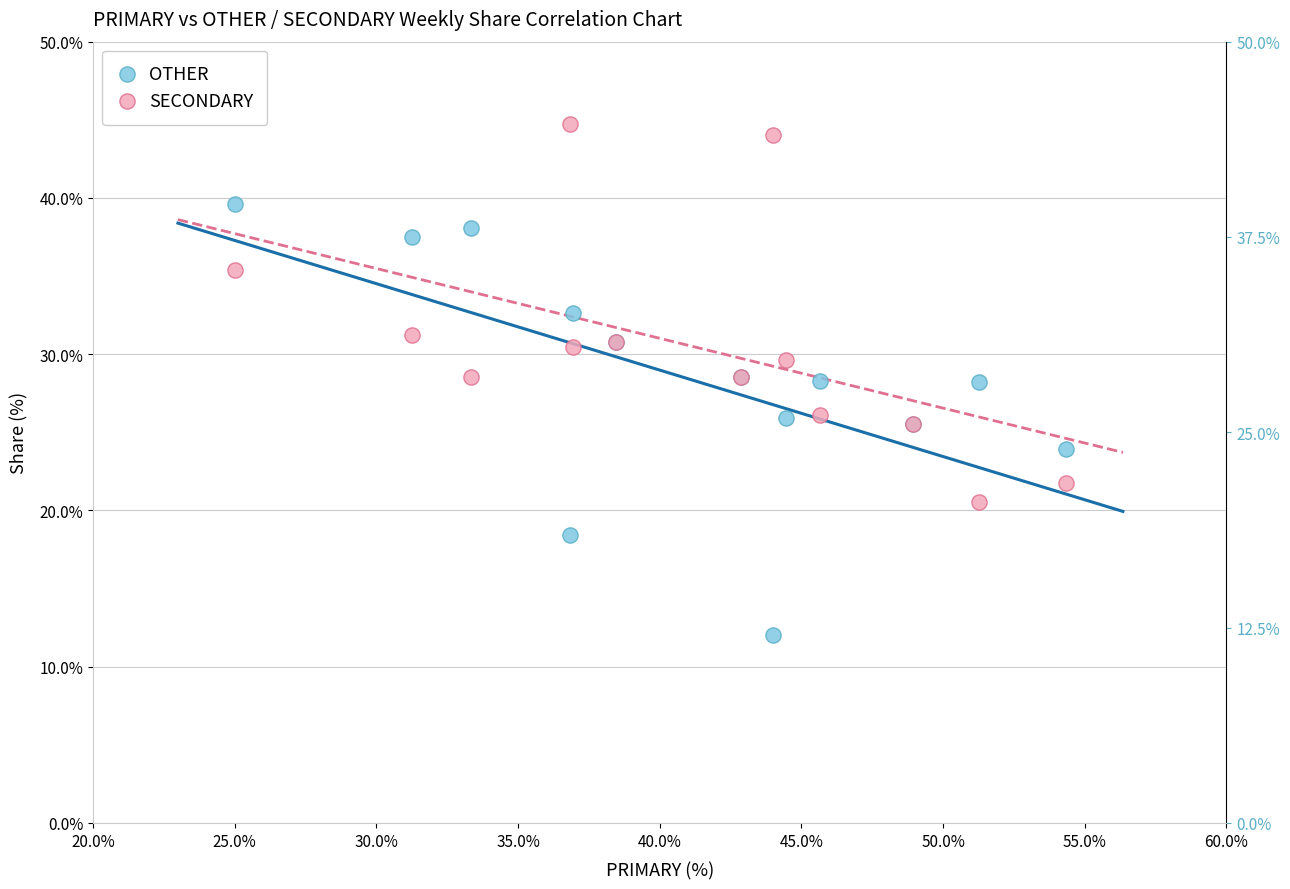

What are all the series names shown in the legend?

OTHER, SECONDARY